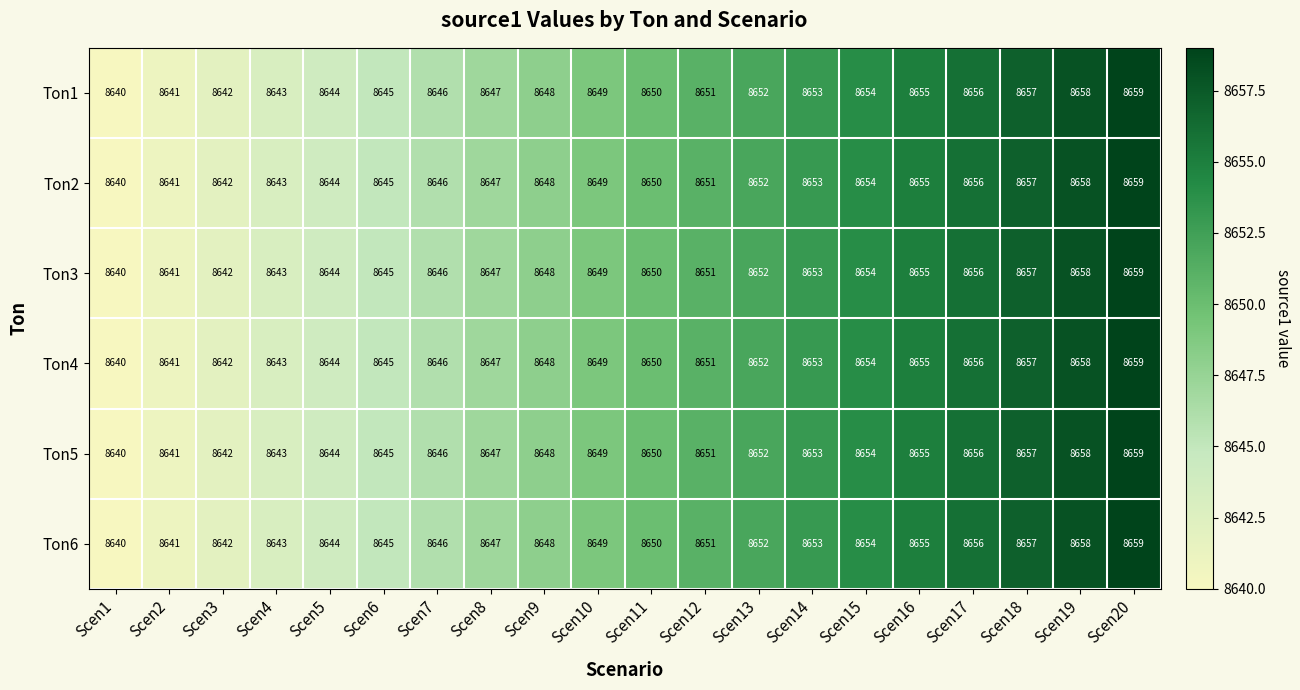

At which label is Ton1 closest to 8649?

Scen10